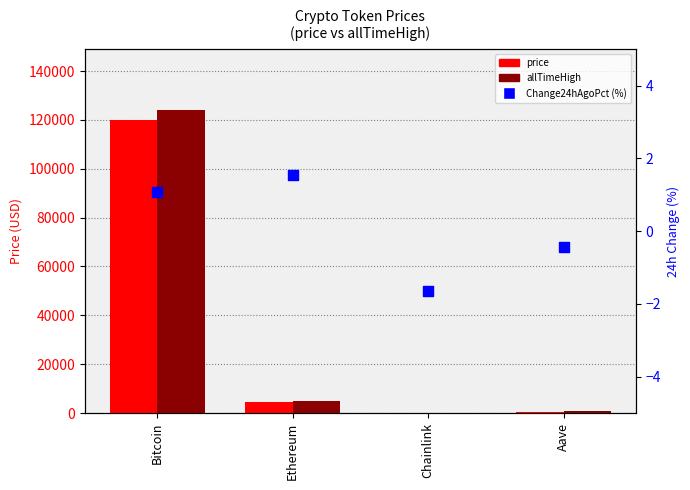

Which series contains the lowest Y value?

Change24hAgoPct (%)